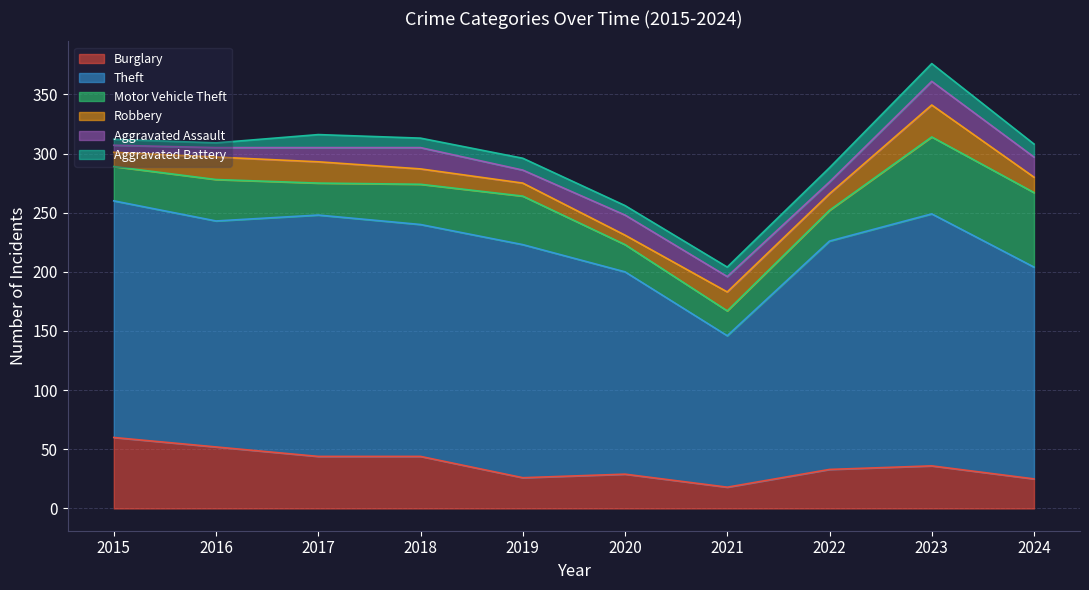

What is the sum of all Motor Vehicle Theft values?

364